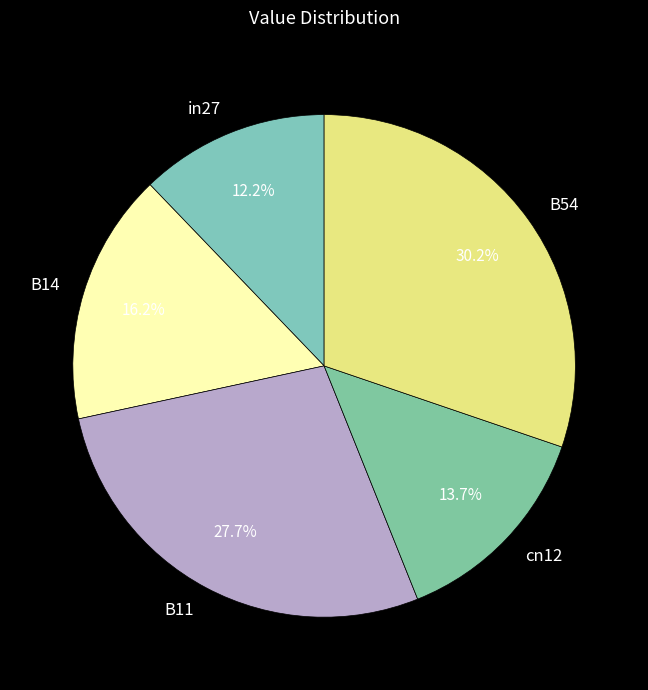

Which slice is the largest?

B54